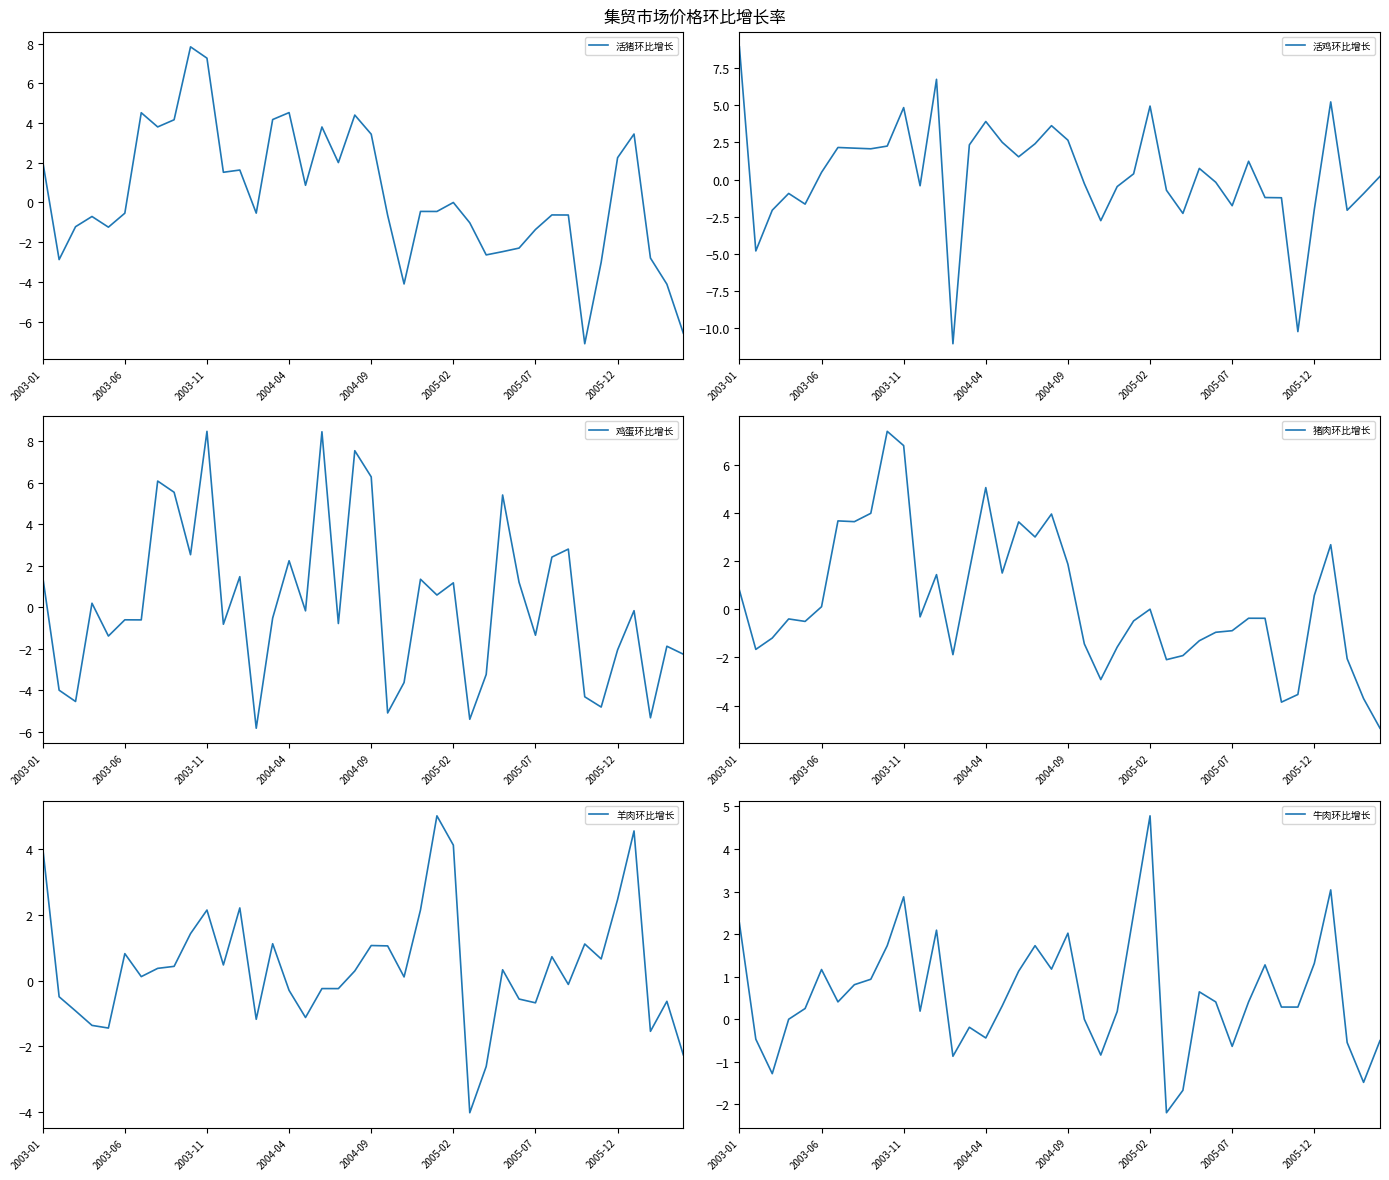

What is the minimum value for 活猪环比增长?

-7.1